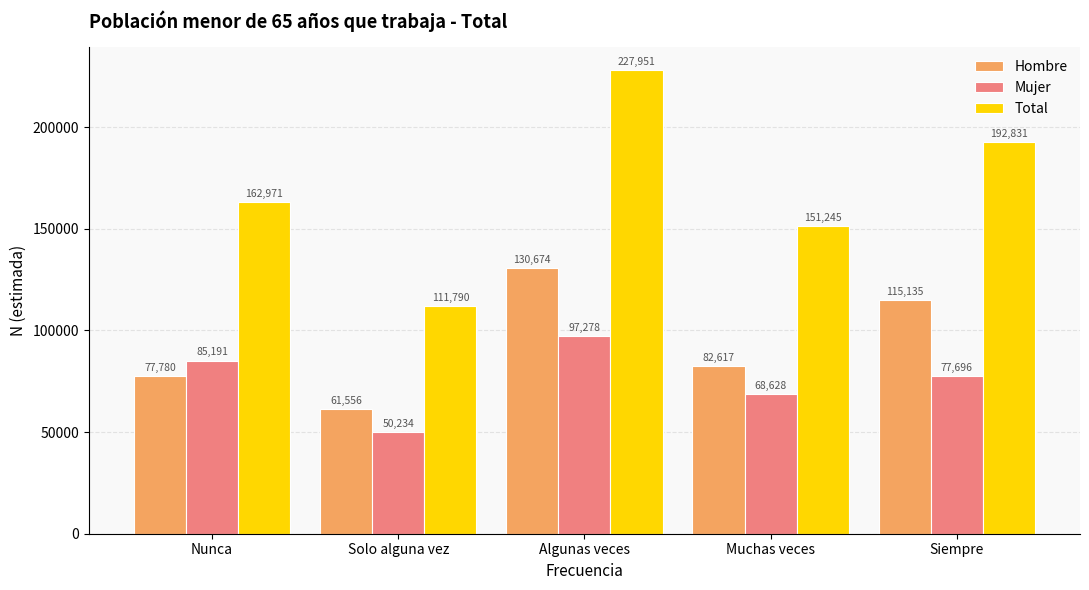

What is the label of the 1st bar from the right?

Siempre